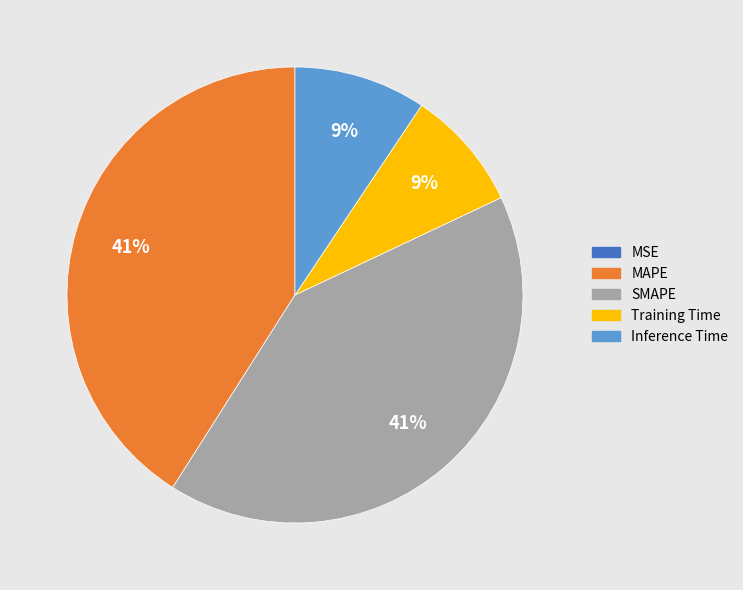

Is there any slice that represents more than half of the pie?

No